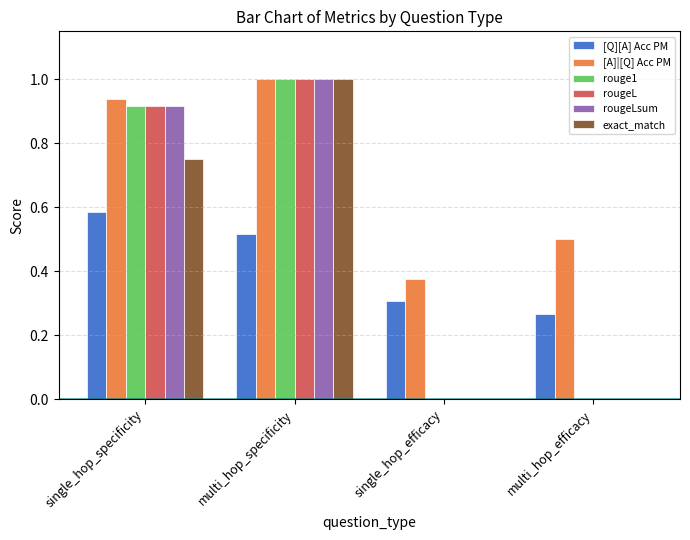

What is the sum of the rougeL values at single_hop_efficacy and multi_hop_specificity?

1.0